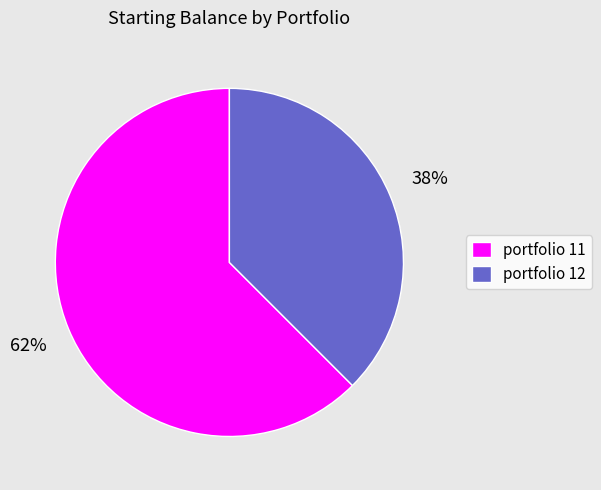

What is the ratio of the value at portfolio 12 to the value at portfolio 11?

0.6